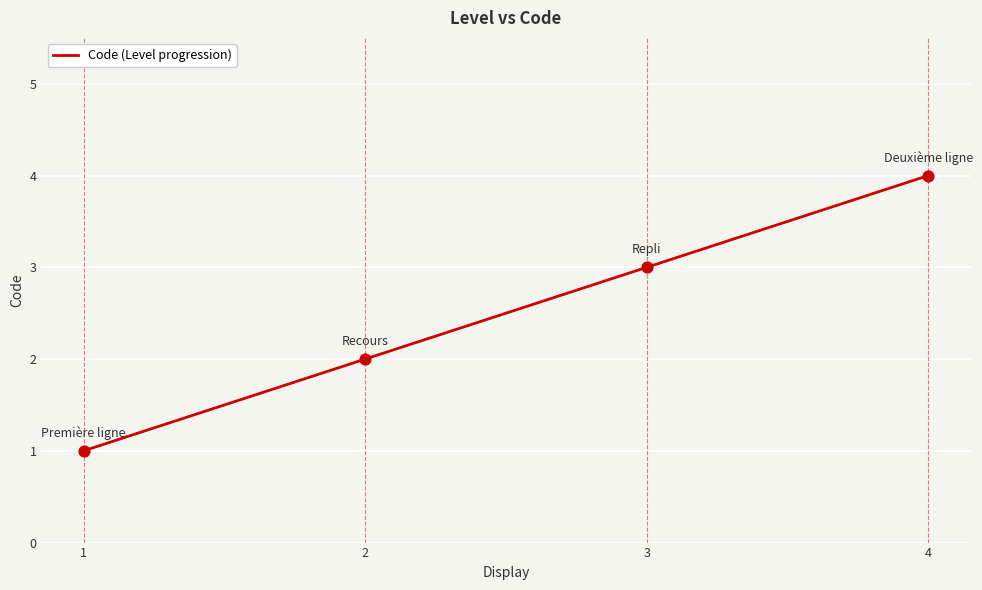

Which has a higher value, 3 or 4?

4